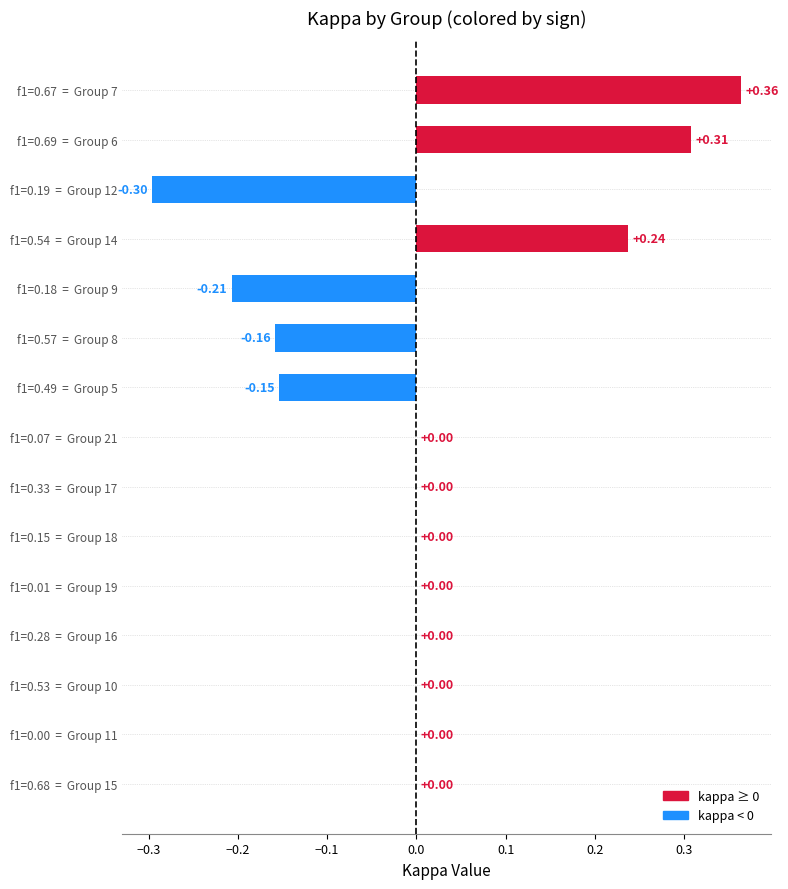

What is the change in value from f1=0.57  =  Group 8 to f1=0.67  =  Group 7?

+0.5